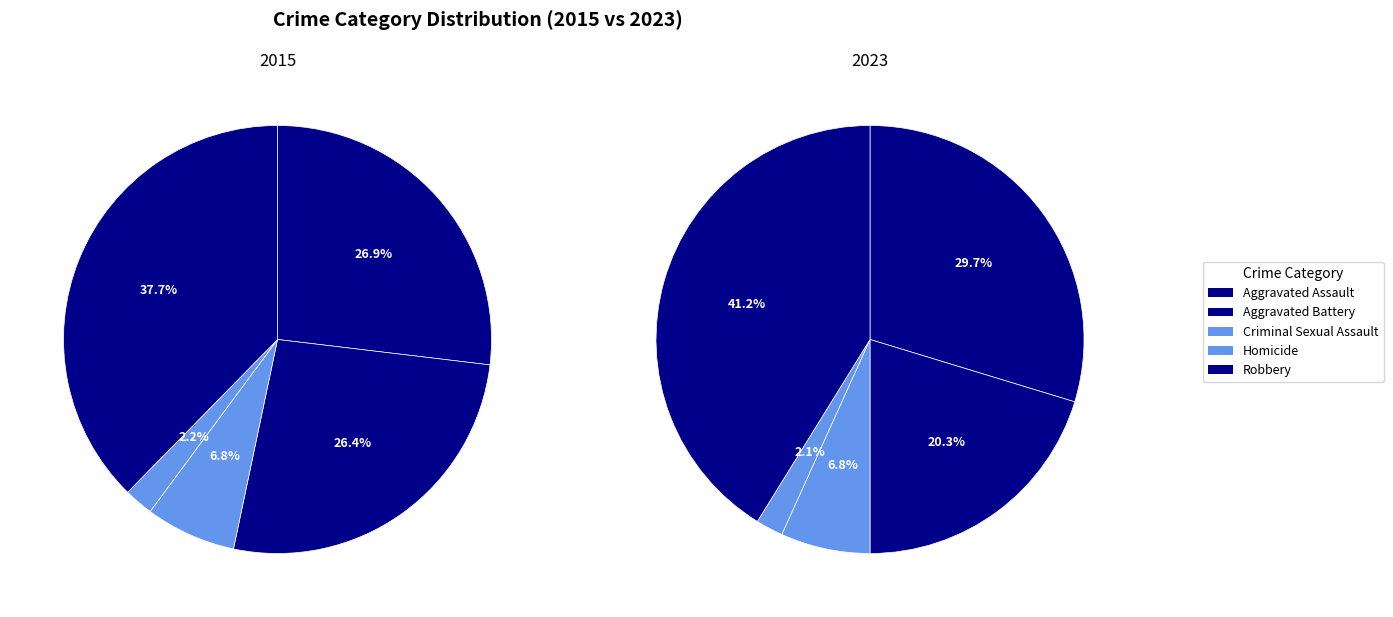

Rank the series at Homicide from lowest to highest value.

2023, 2015